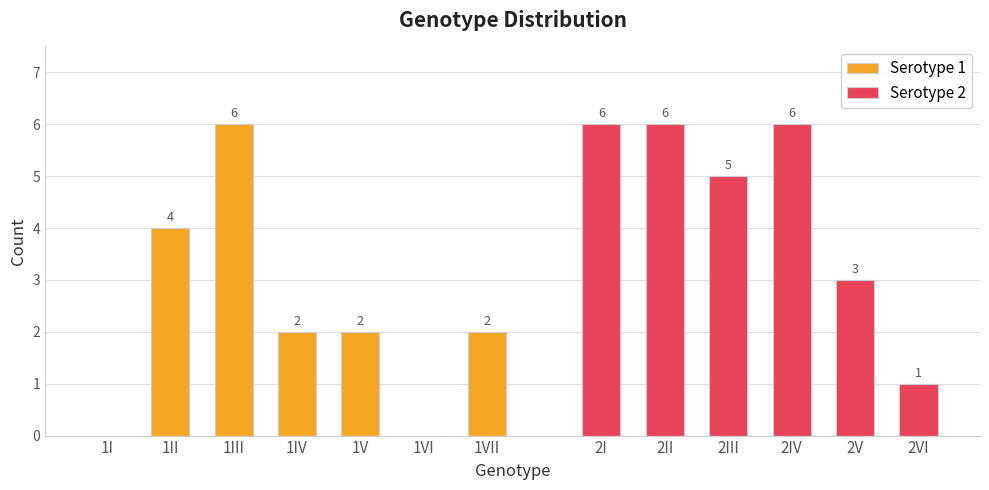

What is the difference between the values at 2V and 1IV?

1